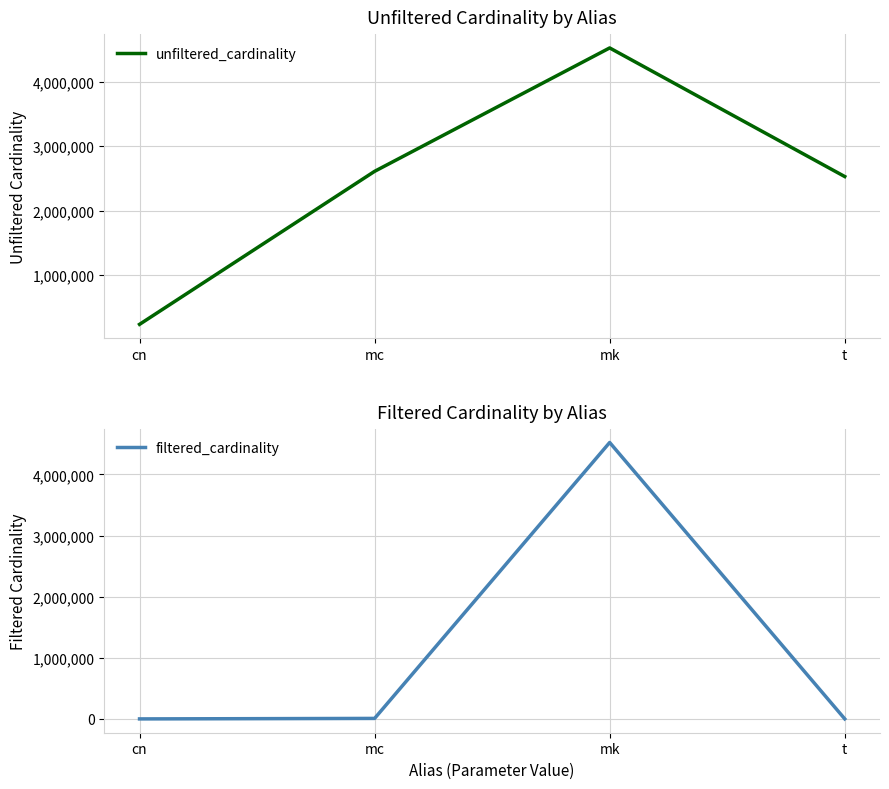

Reading left to right, list all the values displayed in this chart.

unfiltered_cardinality: cn=234997	mc=2609129	mk=4523930	t=2528312
filtered_cardinality: cn=10	mc=7963	mk=4523930	t=533